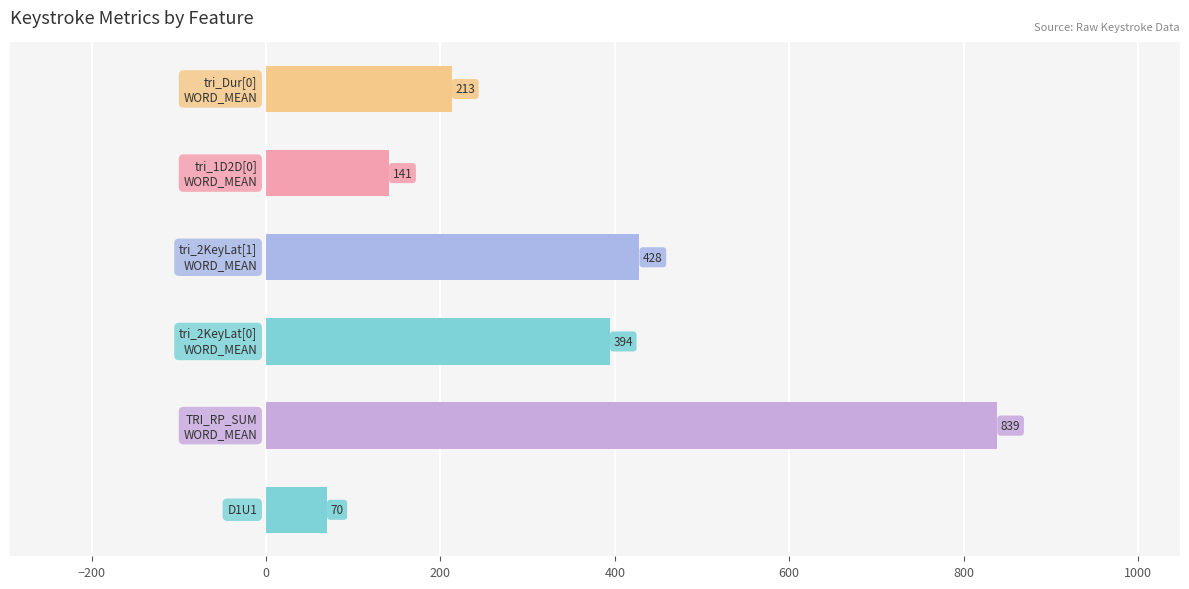

What is the sum of all values?

2085.0